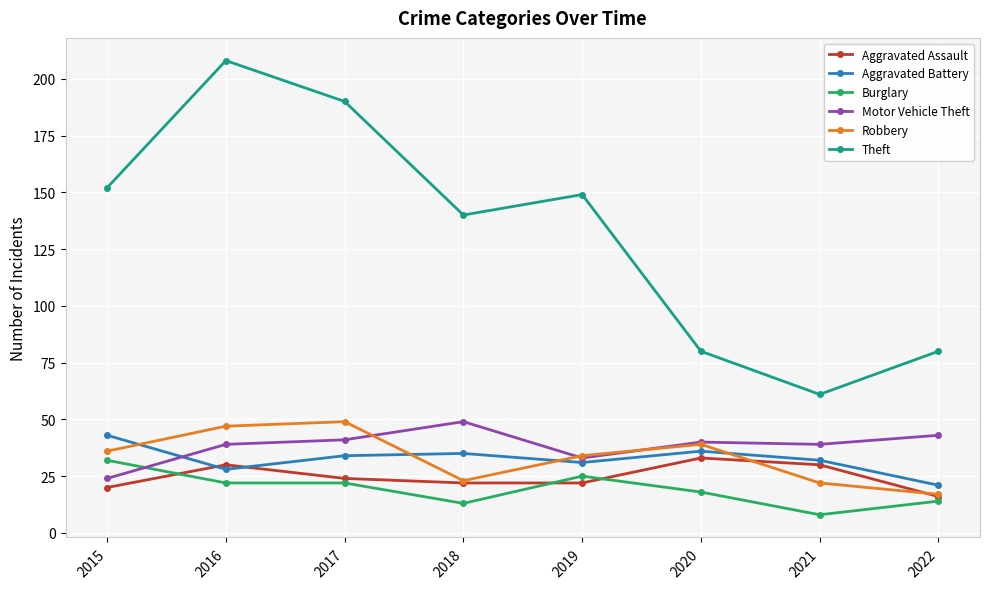

The value of Aggravated Assault at 2019 is 22. True or false?

True